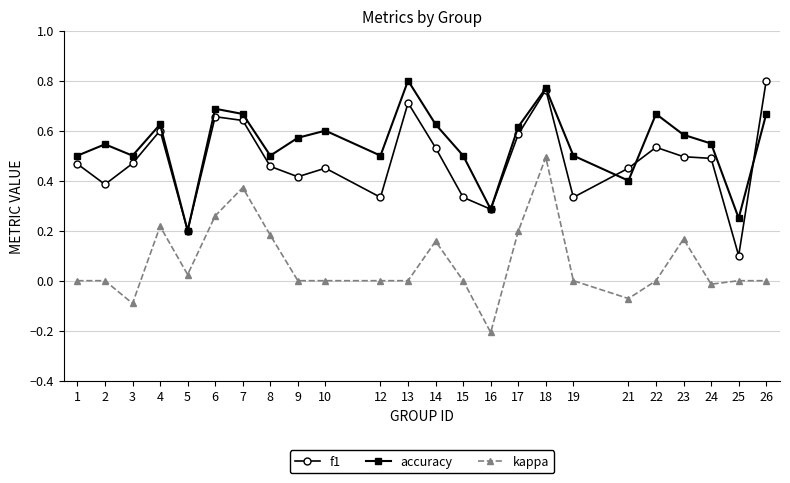

True or false: kappa has a value of 0.0 at 9.

True